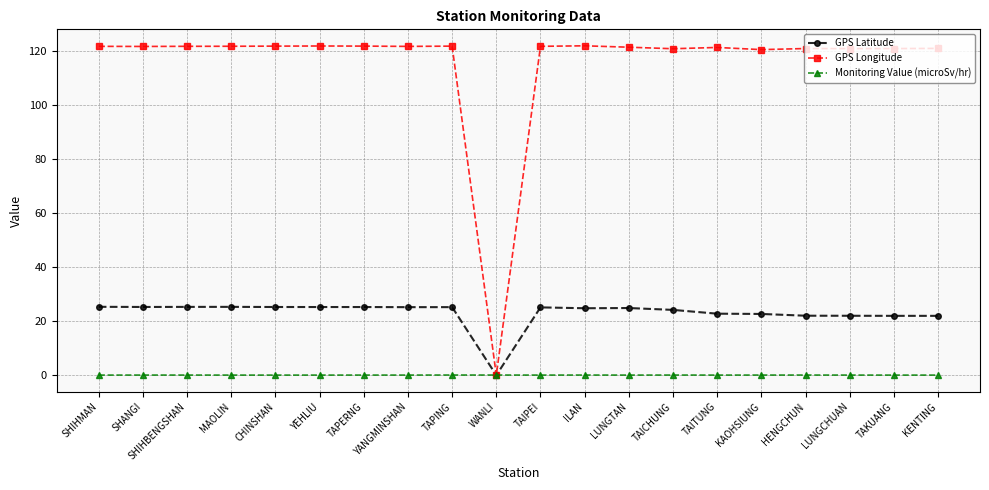

What is the difference between the second highest and second lowest values in the GPS Longitude series?

1.3